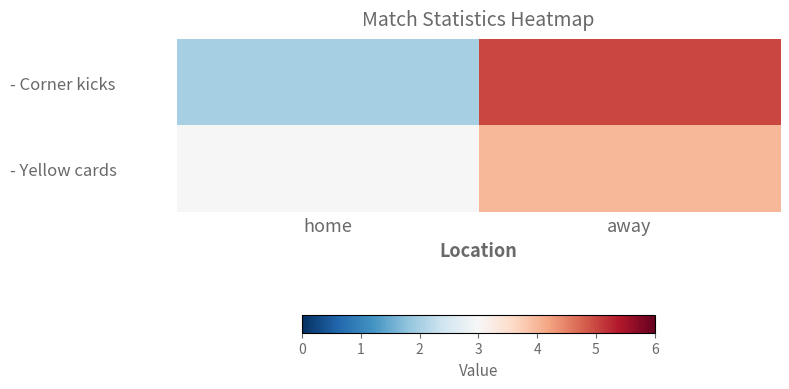

Rank the series by their maximum value, from lowest to highest.

- Yellow cards, - Corner kicks